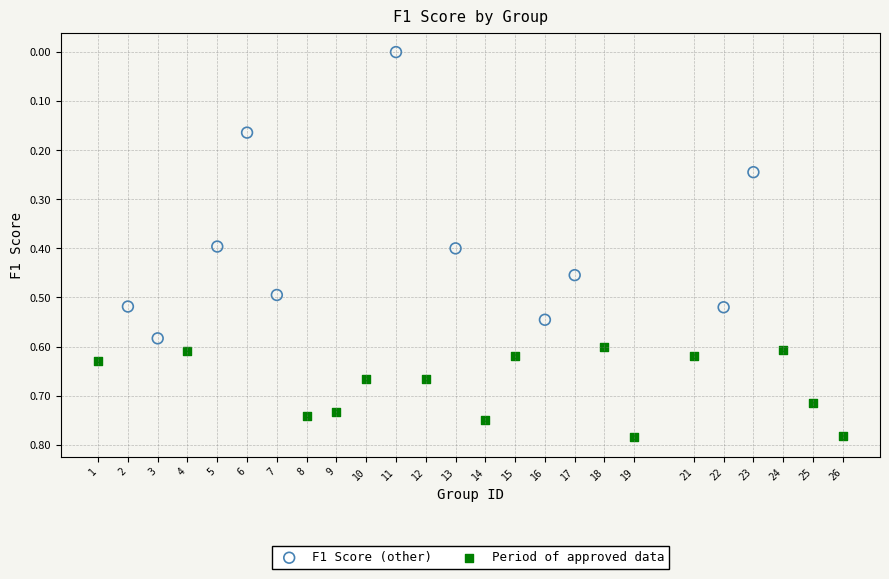

Which series has the widest spread of Y values?

F1 Score (other)